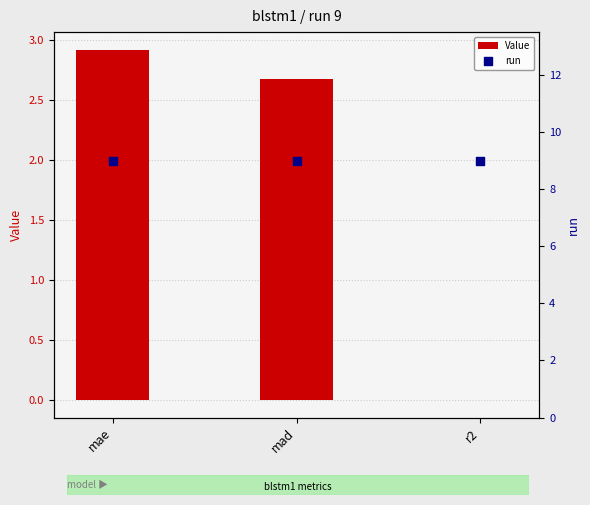

At which category is the sum across all series the highest?

mae